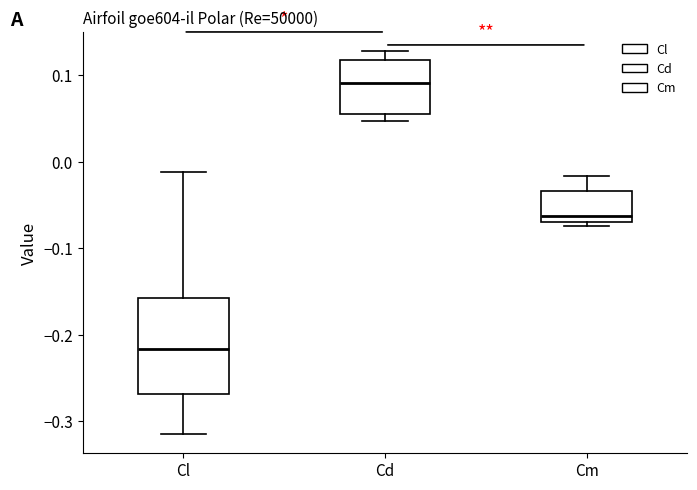

Where does the median line of the box for Cm sit on the y-axis? The values are not printed on the chart, so give them approximately, as read against the axis.

-0.06